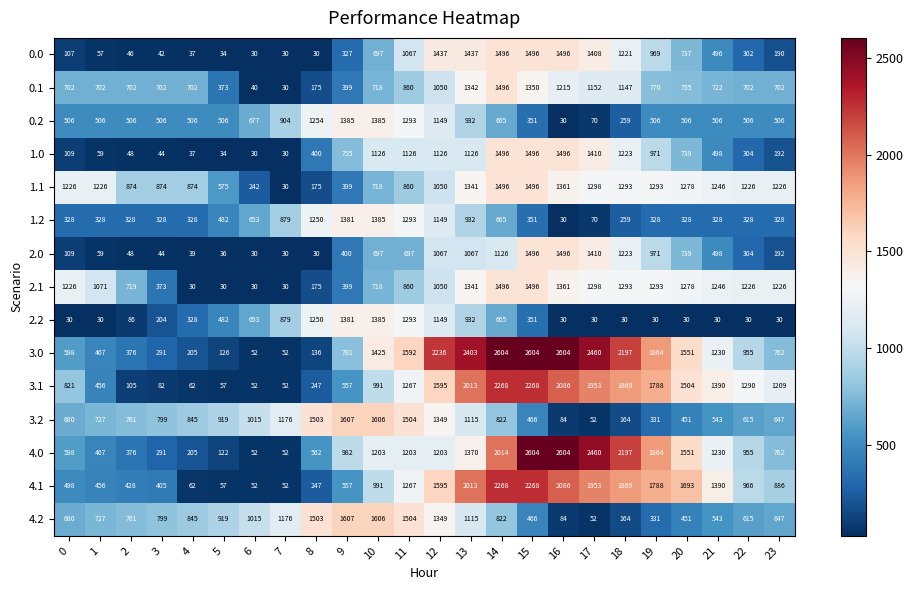

True or false: 4.2 has a value of 634 at 5.

False